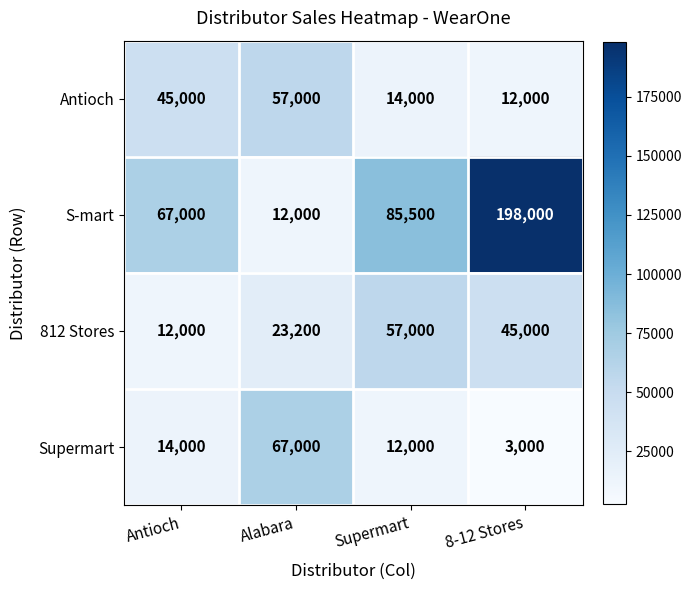

Reading right to left, transcribe all the data shown in this chart.

Antioch: 12000	14000	57000	45000
S-mart: 198000	85500	12000	67000
812 Stores: 45000	57000	23200	12000
Supermart: 3000	12000	67000	14000